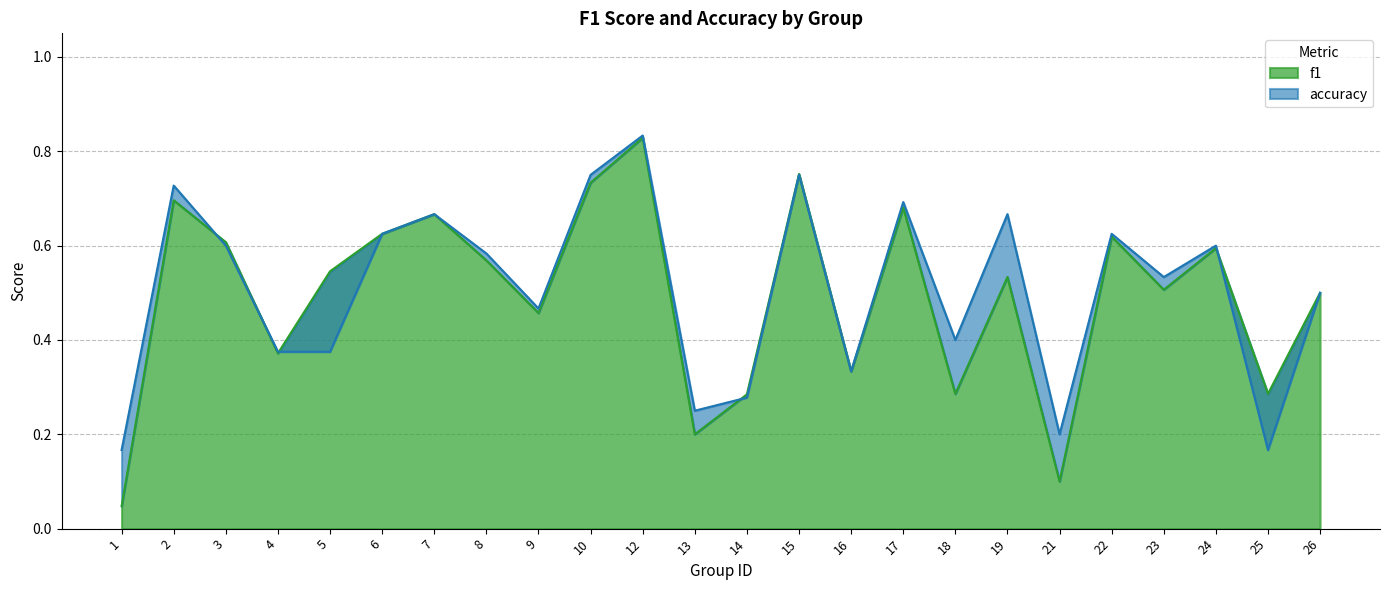

What is the value of the accuracy point at the 16th from the left?

0.7